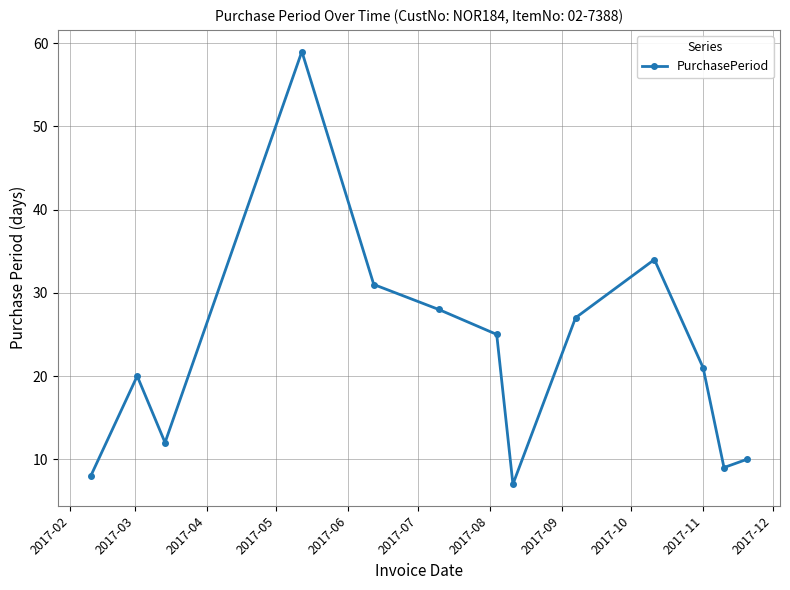

What is the minimum value shown in the chart?

7